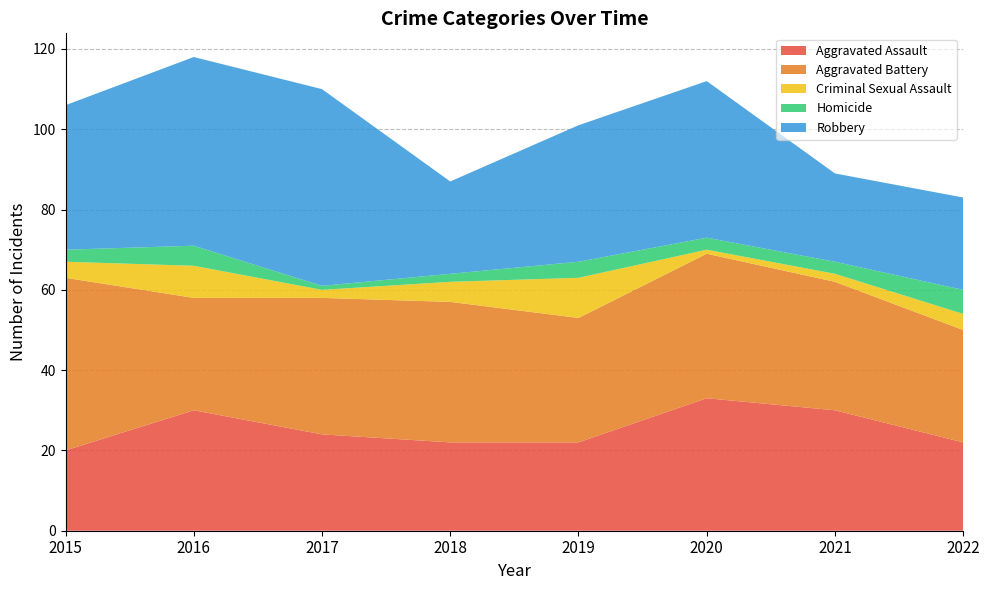

Reading right to left, transcribe all the data shown in this chart.

Aggravated Assault: 22	30	33	22	22	24	30	20
Aggravated Battery: 28	32	36	31	35	34	28	43
Criminal Sexual Assault: 4	2	1	10	5	2	8	4
Homicide: 6	3	3	4	2	1	5	3
Robbery: 23	22	39	34	23	49	47	36